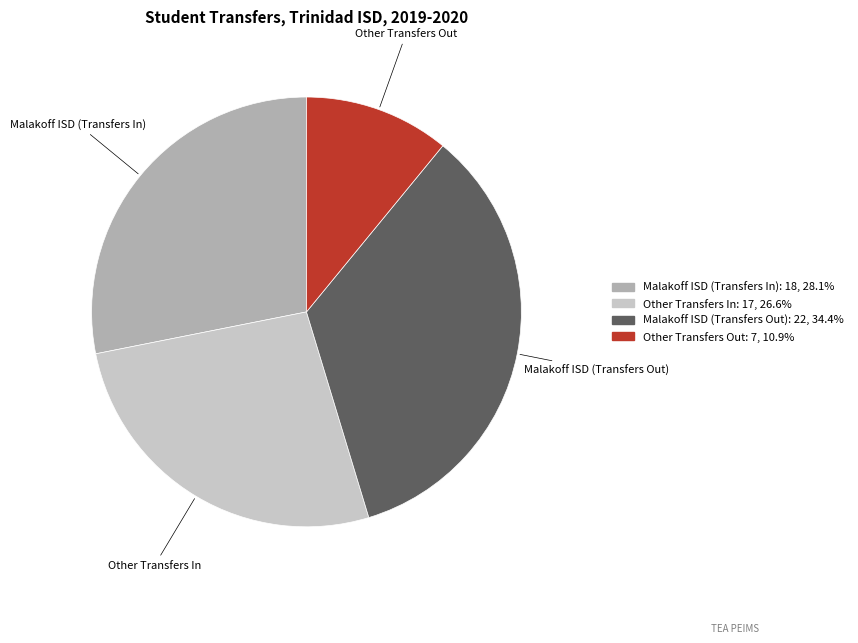

Is Malakoff ISD (Transfers Out) the majority of the pie?

No